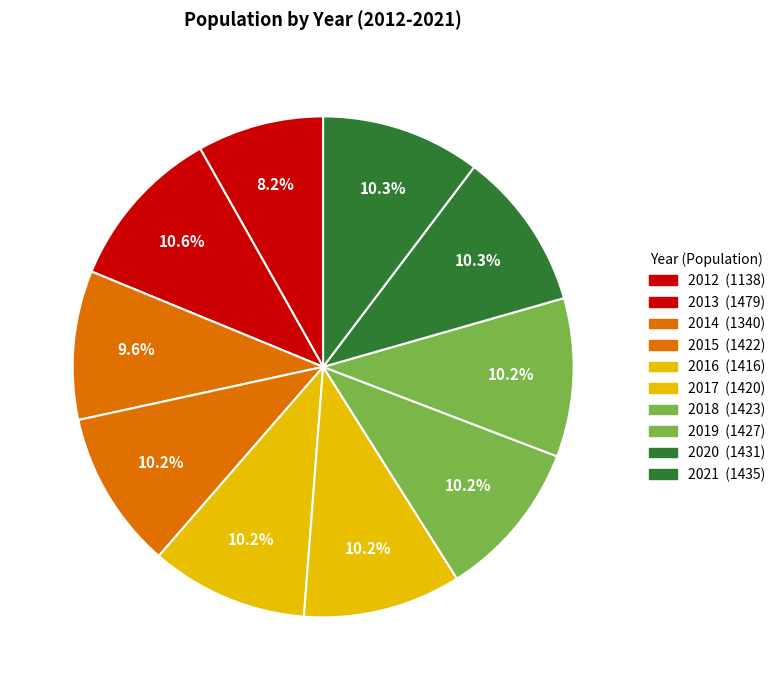

Which has a higher value, 2013 or 2017?

2013